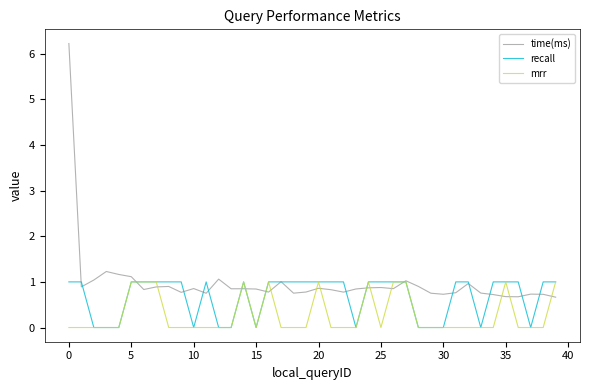

What is the maximum value for mrr?

1.0